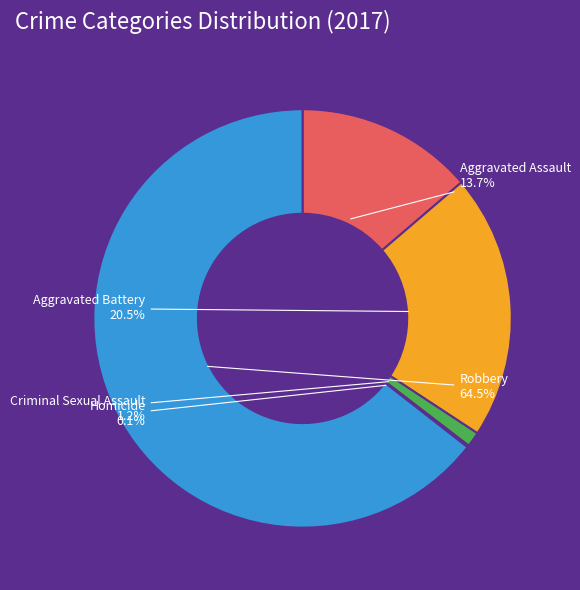

What is the ratio of the value at Aggravated Assault to the value at Aggravated Battery?

0.7